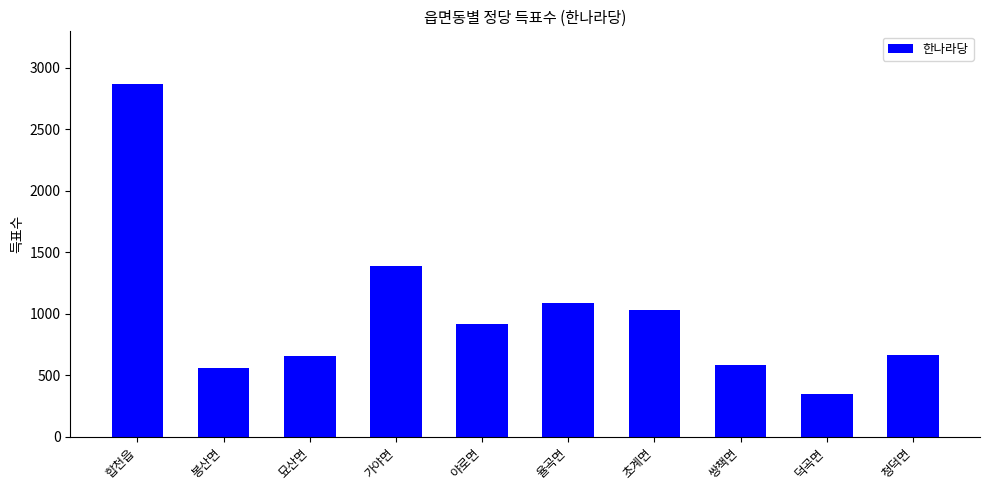

Approximately how many times larger is the value at 율곡면 compared to 야로면?

1.2